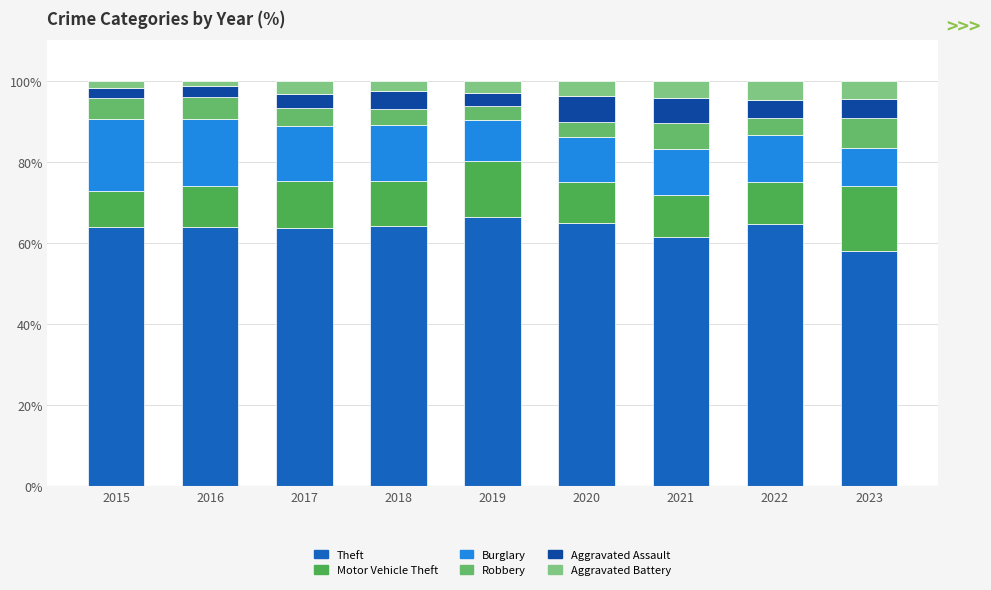

List the labels in order of Aggravated Battery value, smallest first.

2016, 2015, 2018, 2019, 2017, 2020, 2021, 2023, 2022